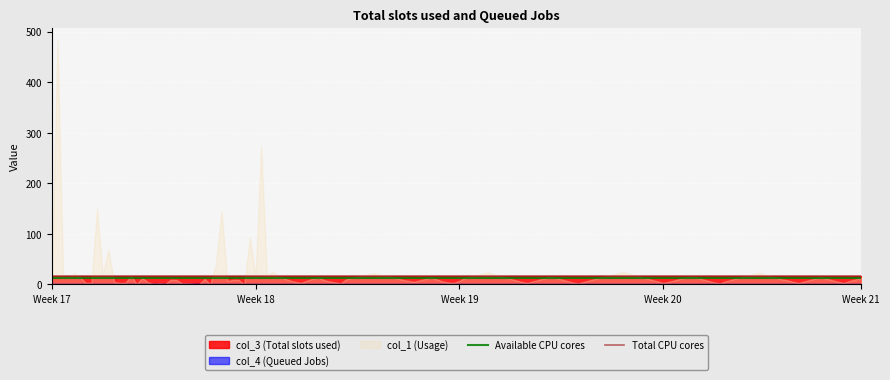

Which series has the widest spread of values?

col_1 (Usage)